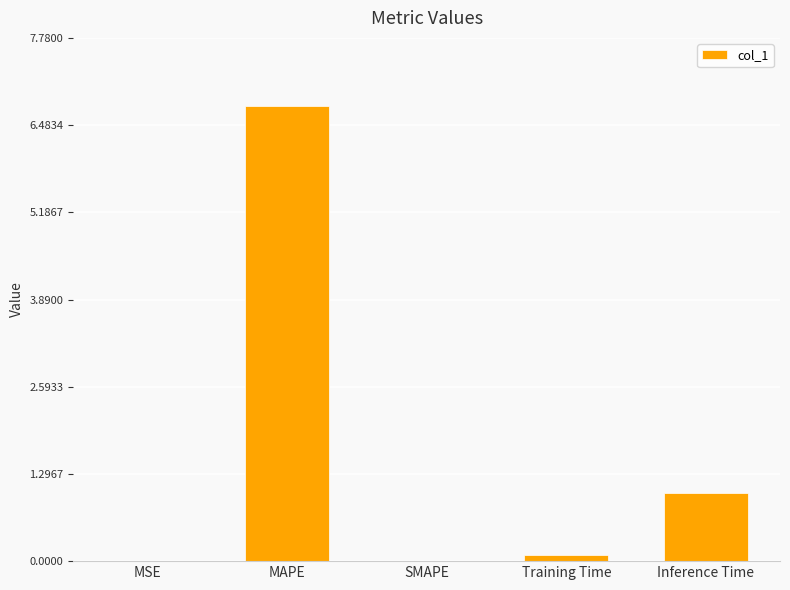

Where is the data nearest to the value 3?

Inference Time